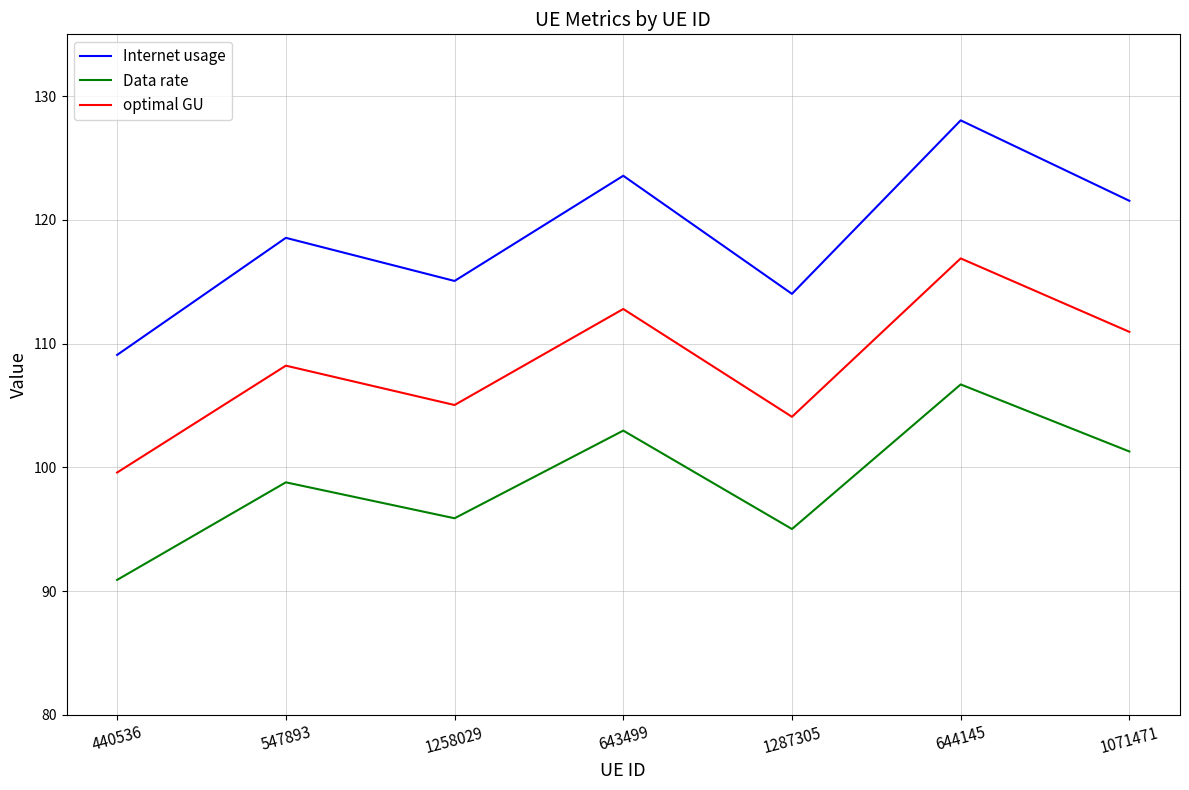

Which series has the largest total across all categories?

Internet usage